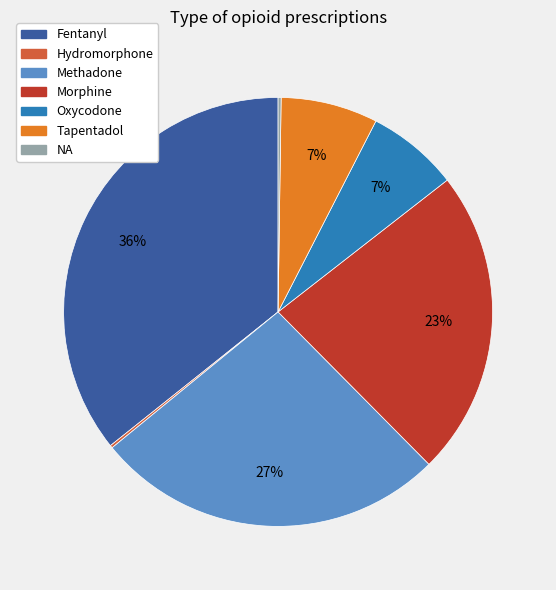

Which slice is the largest?

Fentanyl